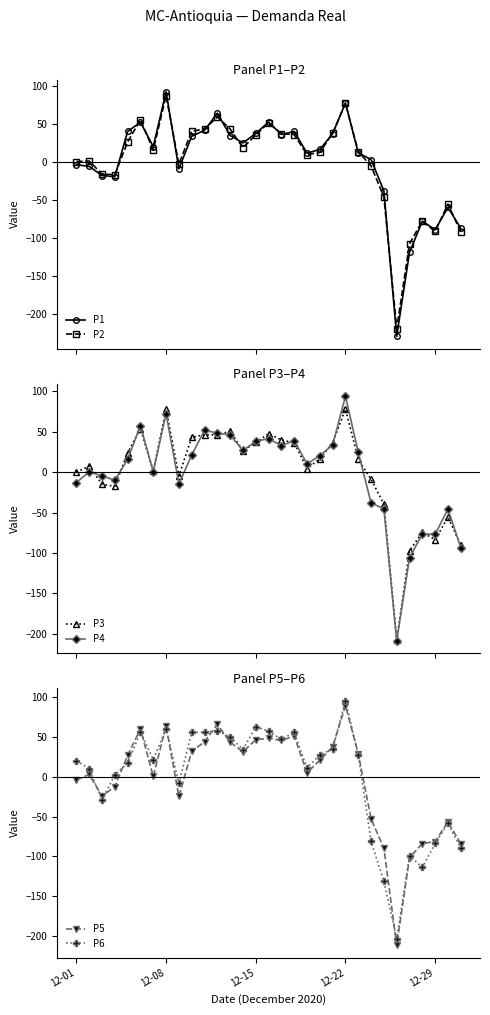

What is the value of the P2 point at the 13th from the left?

43.7